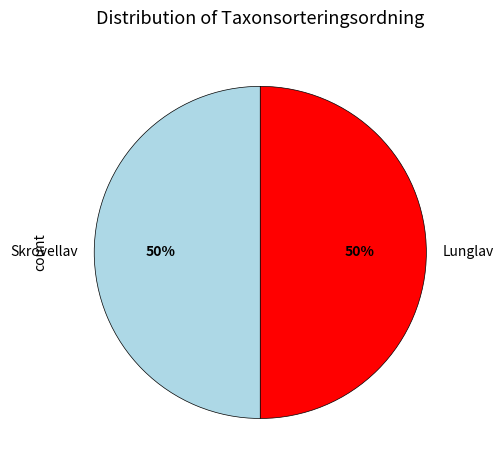

The Skrovellav slice represents 50% of the pie. True or false?

True